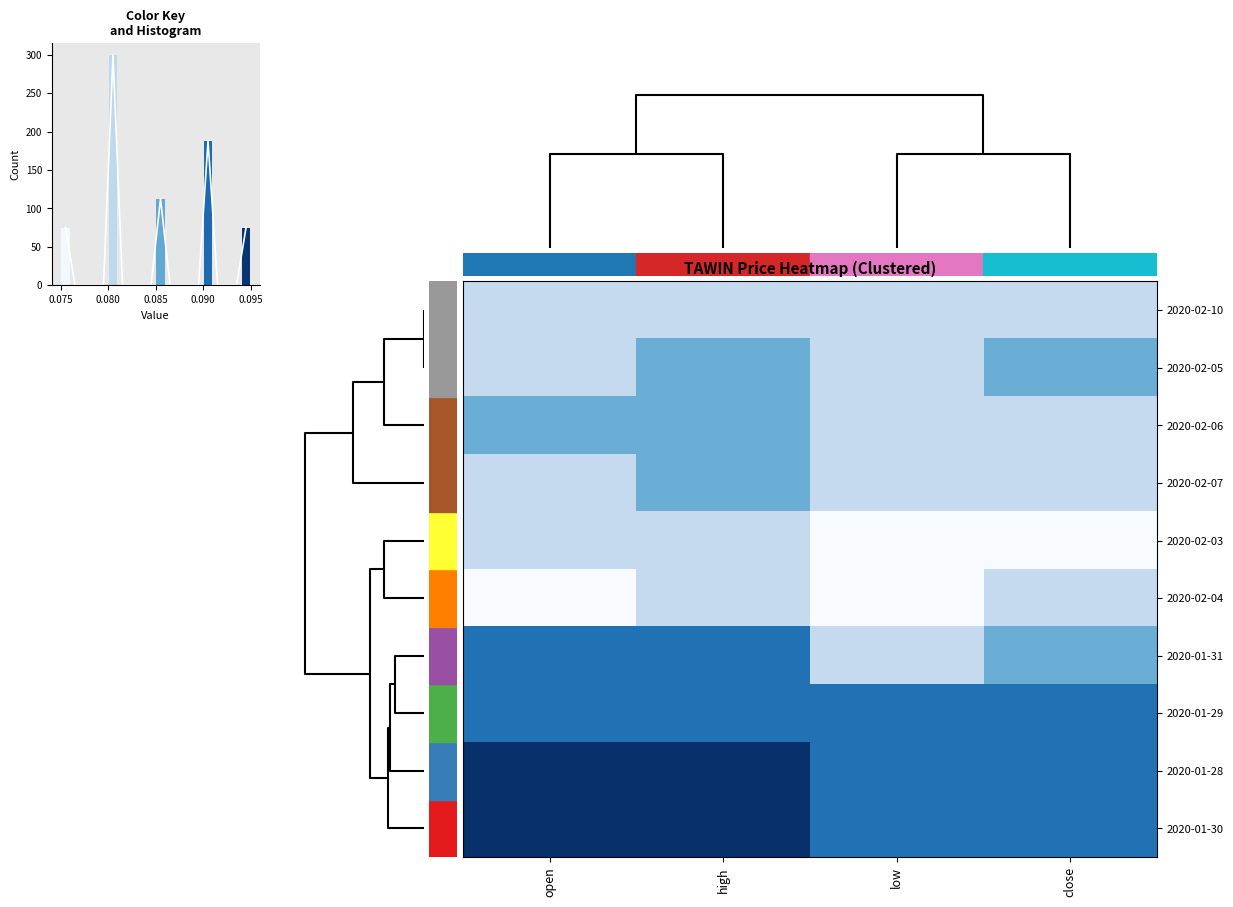

Rank the series at low from highest to lowest value.

2020-01-29, 2020-01-28, 2020-01-30, 2020-02-10, 2020-02-05, 2020-02-06, 2020-02-07, 2020-01-31, 2020-02-03, 2020-02-04